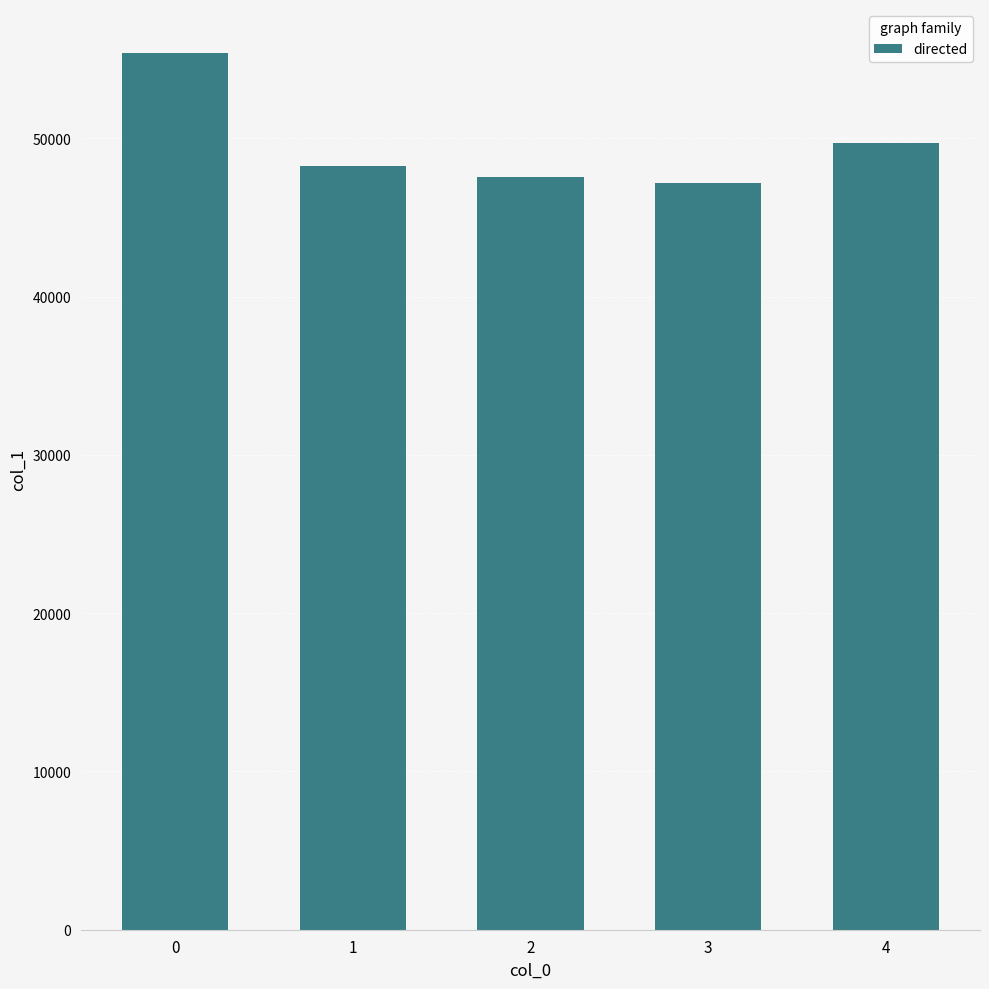

What is the value of the 4th bar from the left?

47187